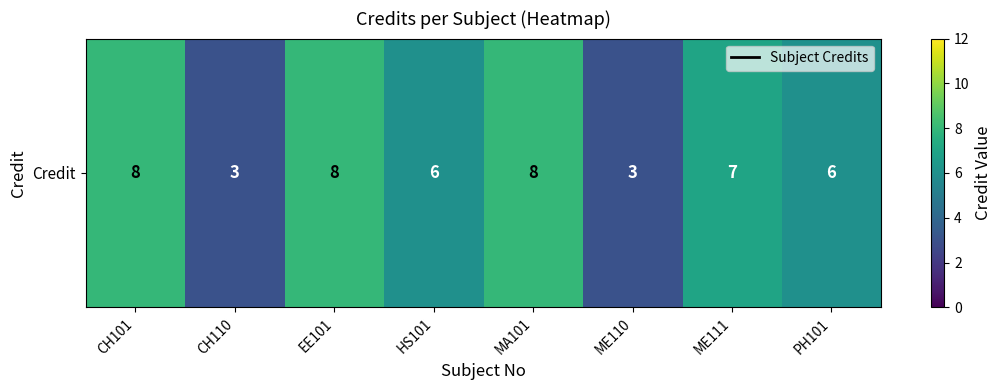

How many data points are less than 7?

4